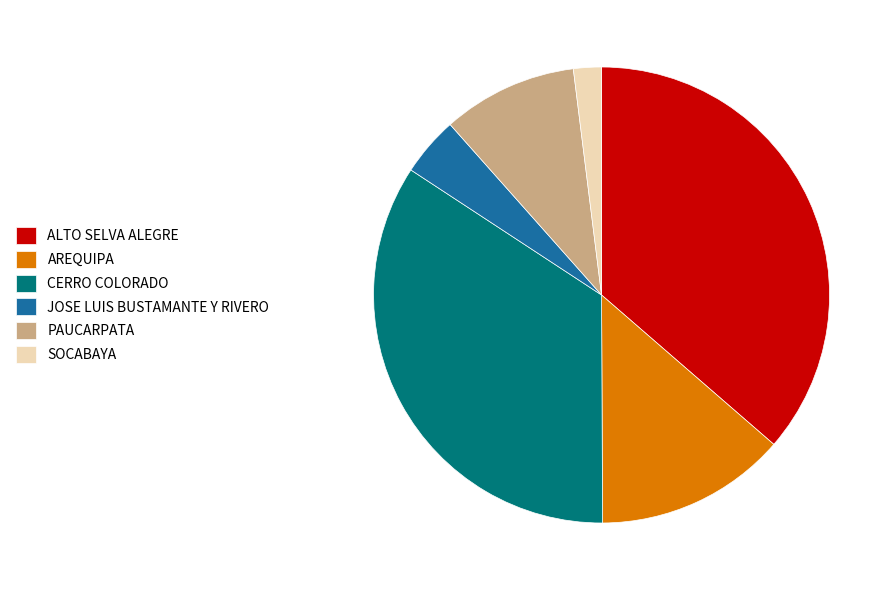

Does CERRO COLORADO account for over 50% of the chart?

No